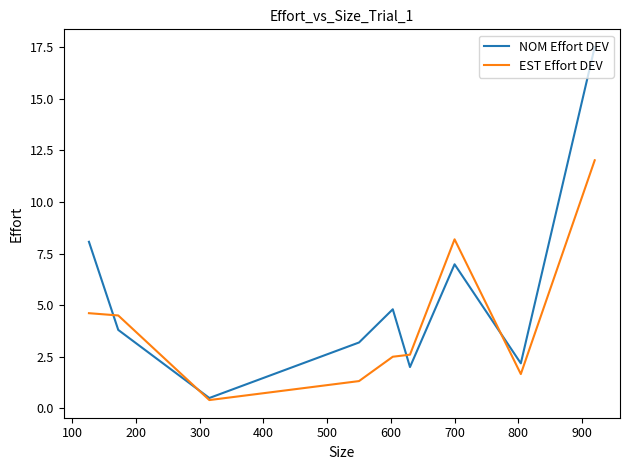

What are all the series names shown in the legend?

NOM Effort DEV, EST Effort DEV